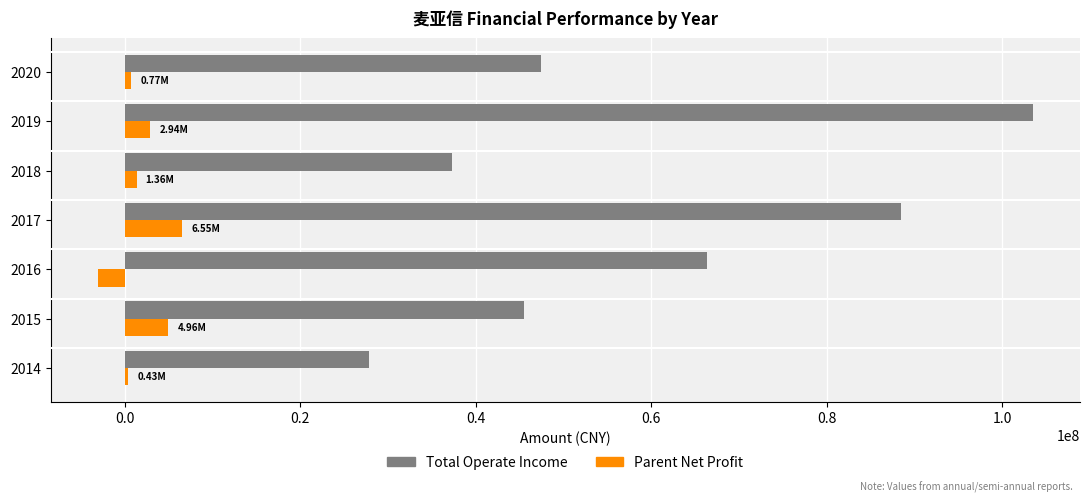

At which category is the sum across all series the highest?

2019